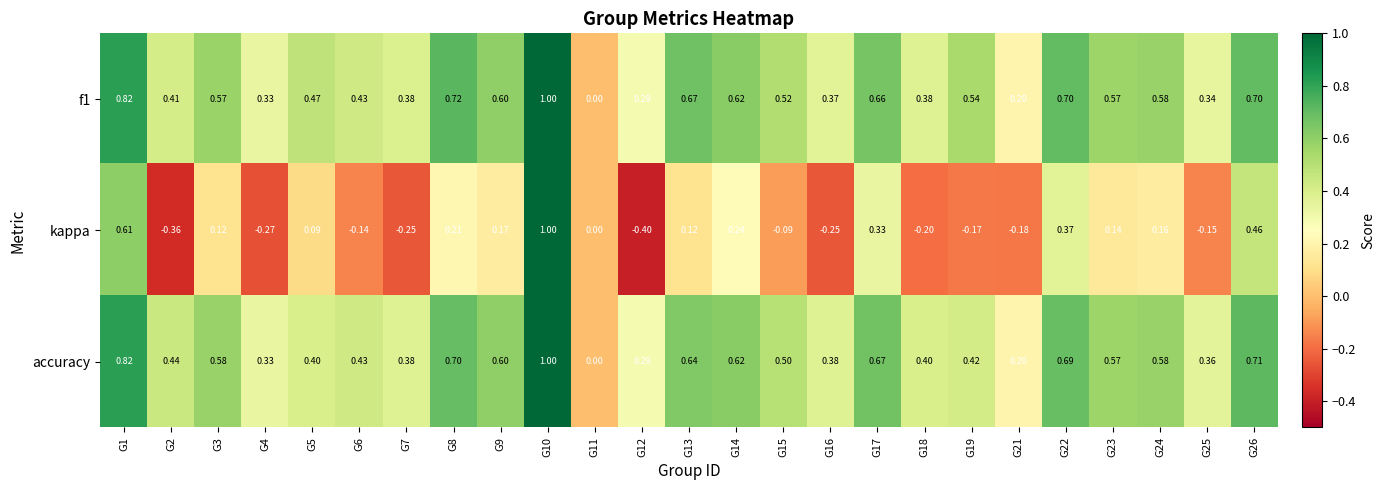

Which series has the widest spread of values?

kappa